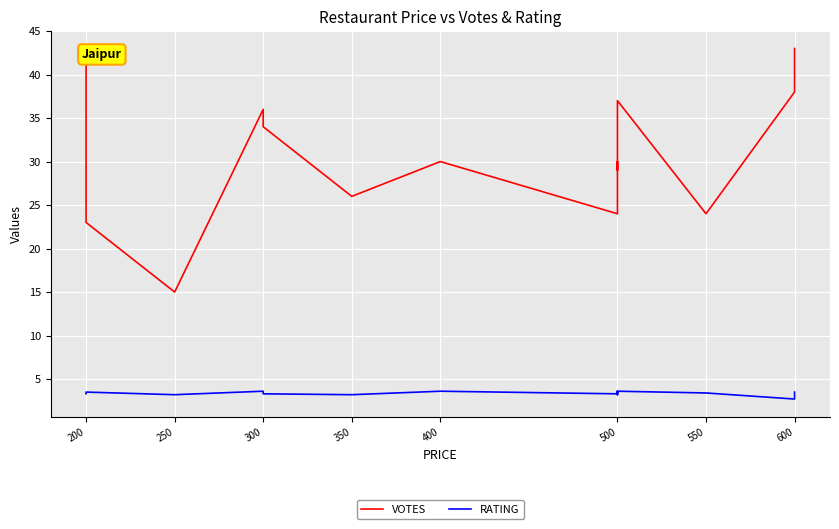

True or false: VOTES and RATING cross at least once.

False